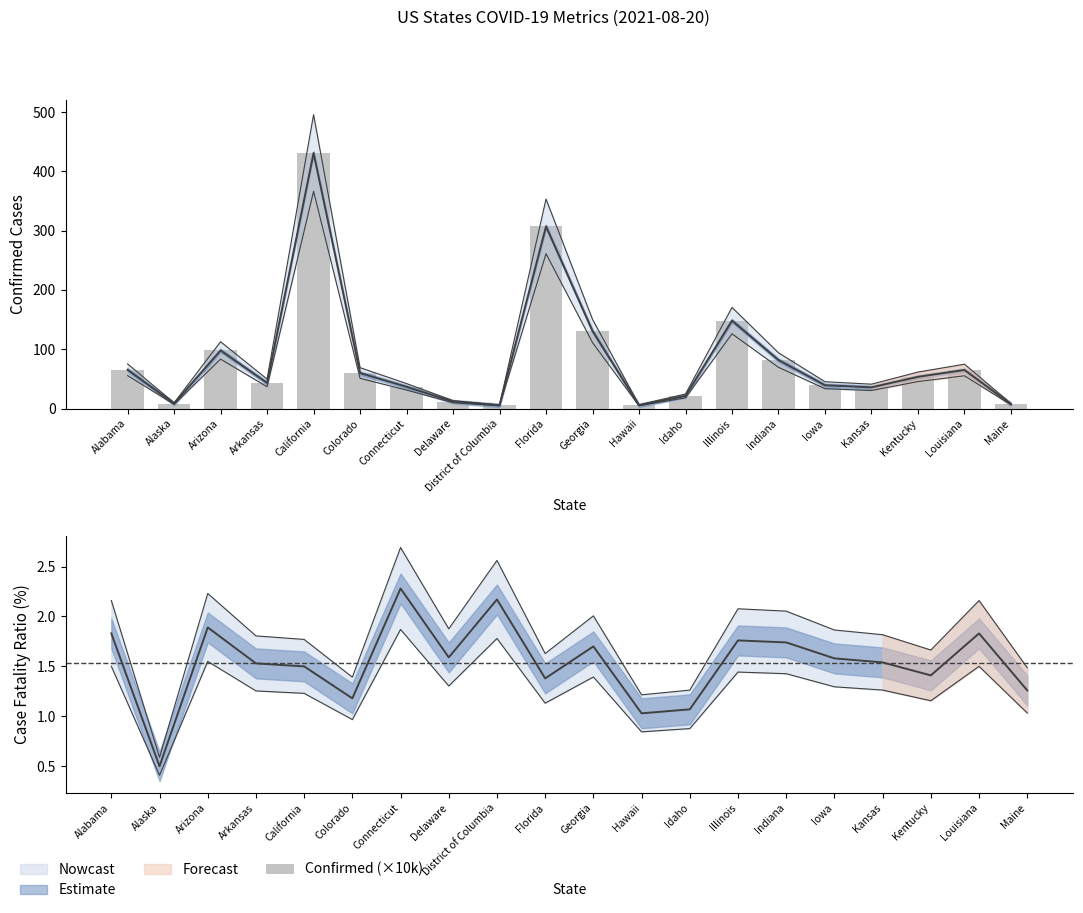

List the labels in order of value, smallest first.

District of Columbia, Hawaii, Maine, Alaska, Delaware, Idaho, Kansas, Connecticut, Iowa, Arkansas, Kentucky, Colorado, Louisiana, Alabama, Indiana, Arizona, Georgia, Illinois, Florida, California